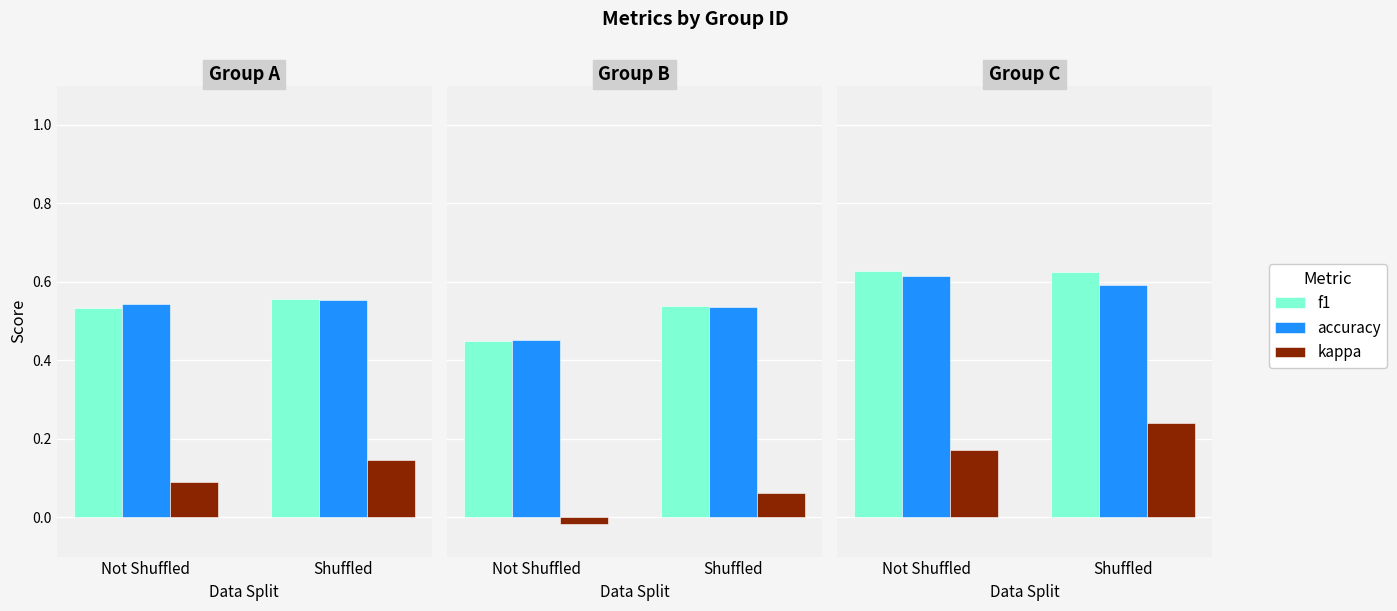

List the series in order of their peak value, highest first.

f1, accuracy, kappa